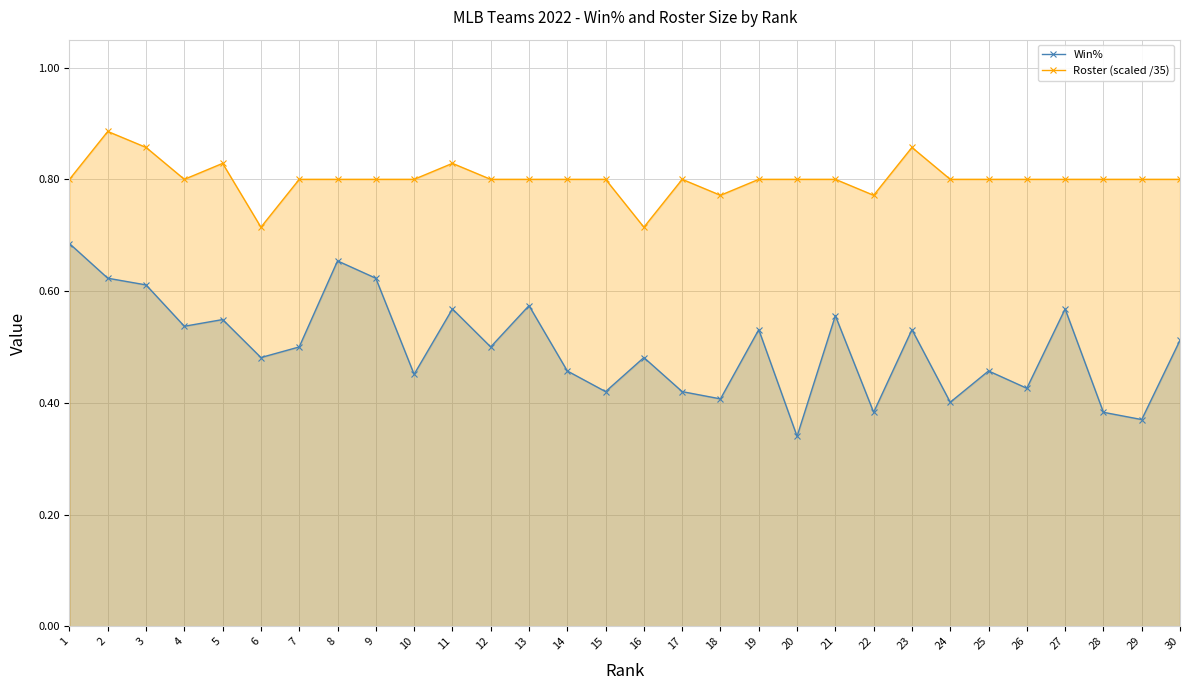

The Win% series shows 0.1 at 29. True or false?

False